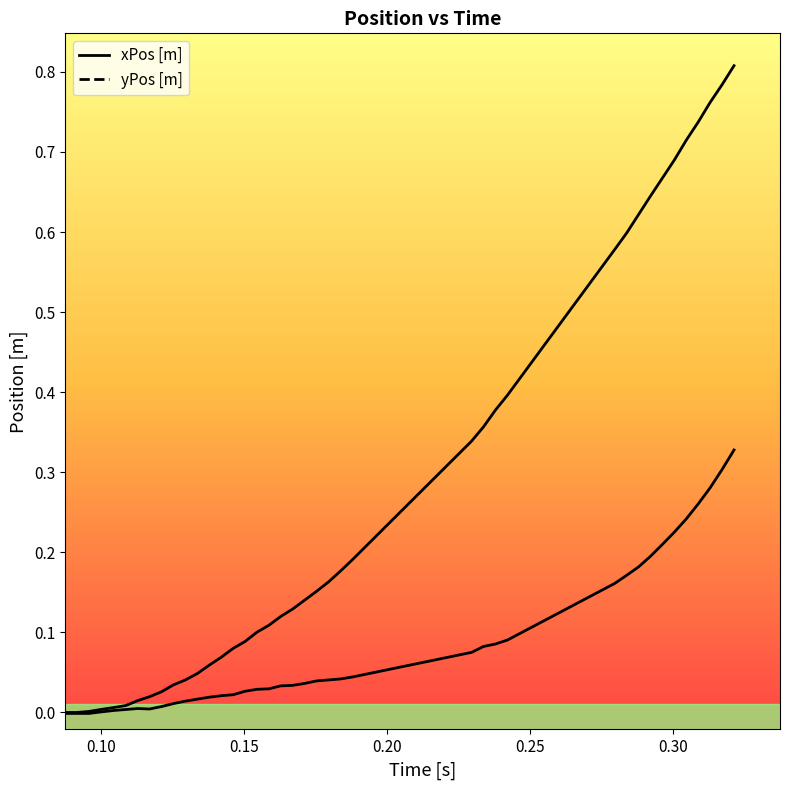

True or false: xPos [m] and yPos [m] cross at least once.

False